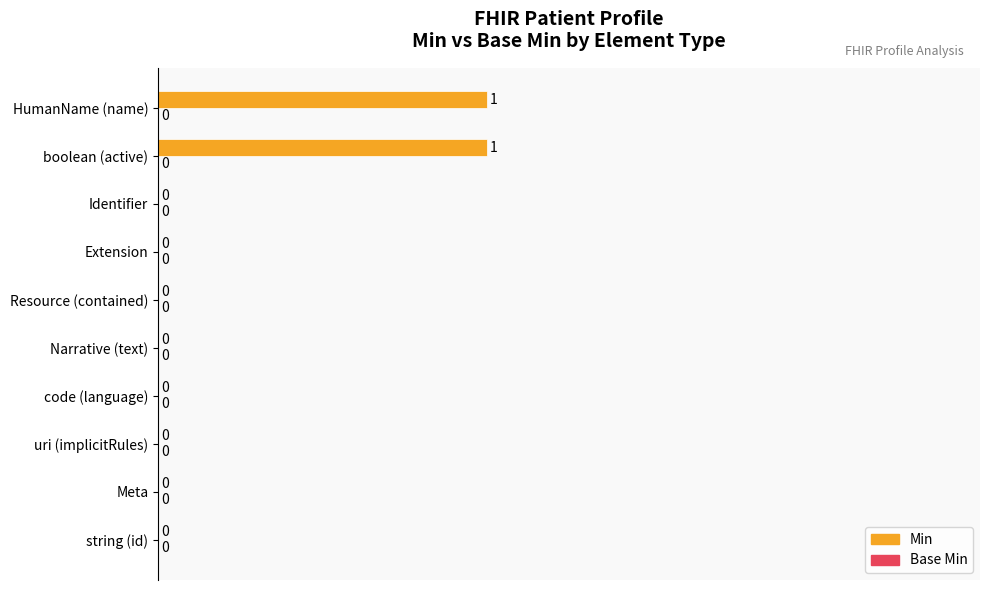

Reading bottom to top, list all the values displayed in this chart.

string (id)=0	Meta=0	uri (implicitRules)=0	code (language)=0	Narrative (text)=0	Resource (contained)=0	Extension=0	Identifier=0	boolean (active)=1	HumanName (name)=1